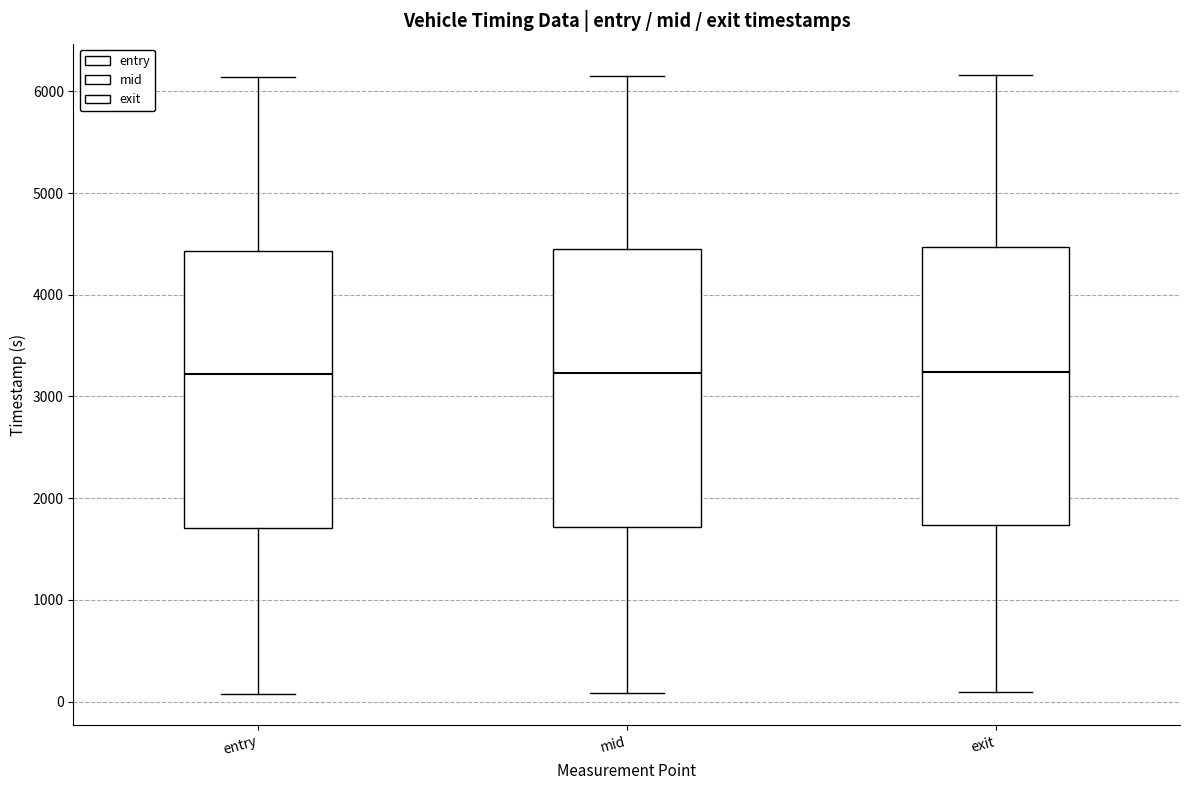

Reading left to right, read every box against the y-axis: the position of its median line, the range the box covers, and the ends of its whiskers. The values are not printed on the chart, so give them approximately, as read against the axis.

entry: median 3200, box 1700 to 4400, whiskers 100 to 6100
mid: median 3200, box 1700 to 4400, whiskers 100 to 6200
exit: median 3200, box 1700 to 4500, whiskers 100 to 6200